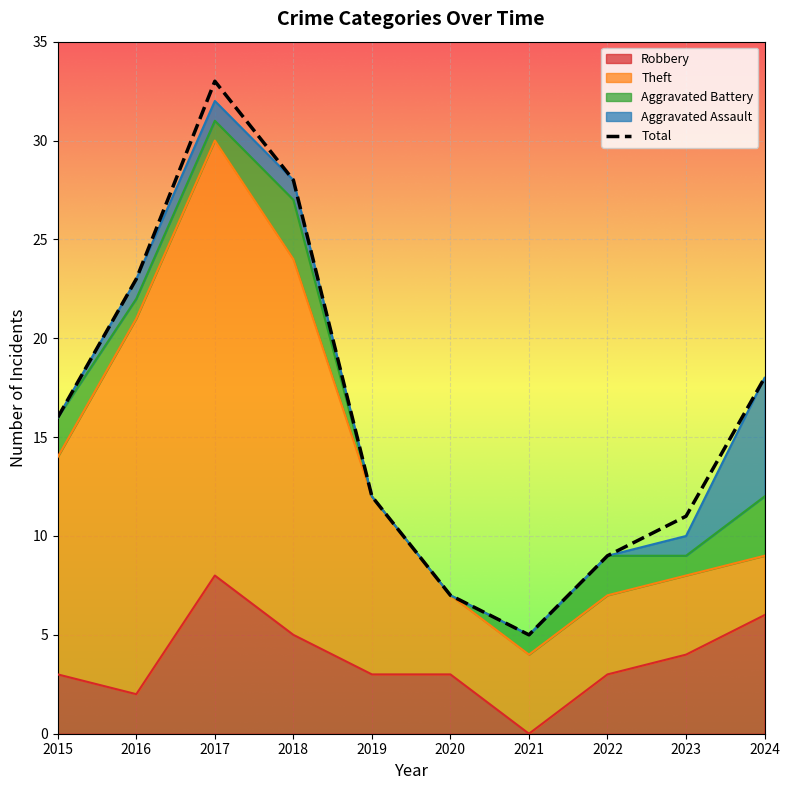

At which category does the data reach its first local valley?

2021